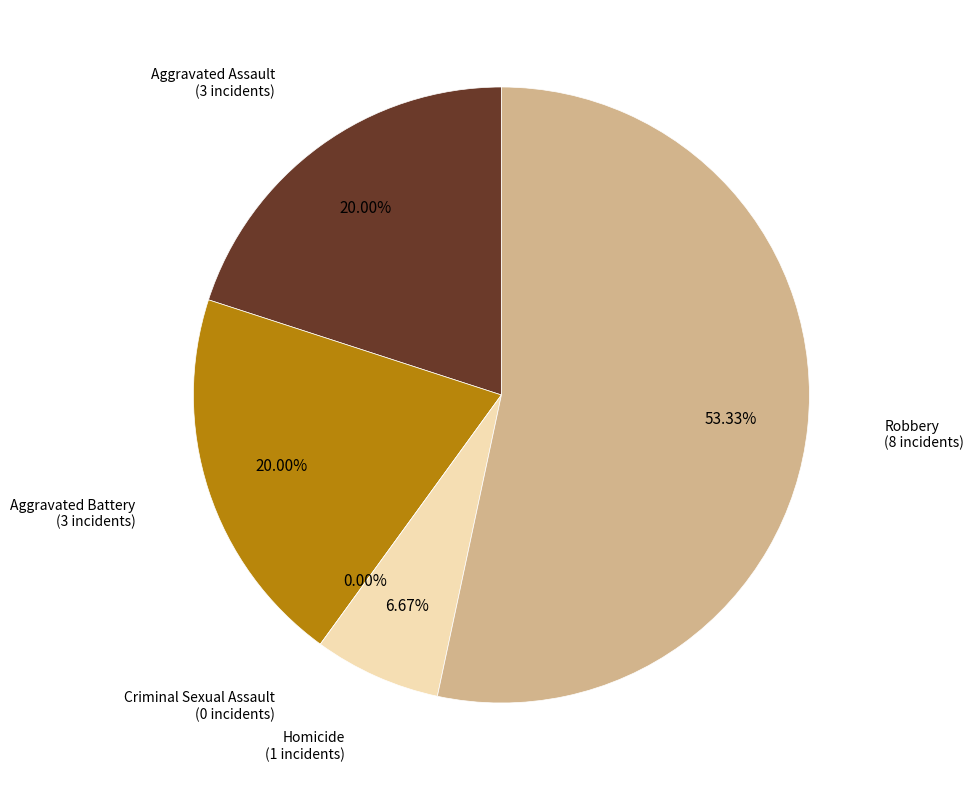

Rank the categories by value from lowest to highest.

Criminal Sexual Assault, Homicide, Aggravated Assault, Aggravated Battery, Robbery